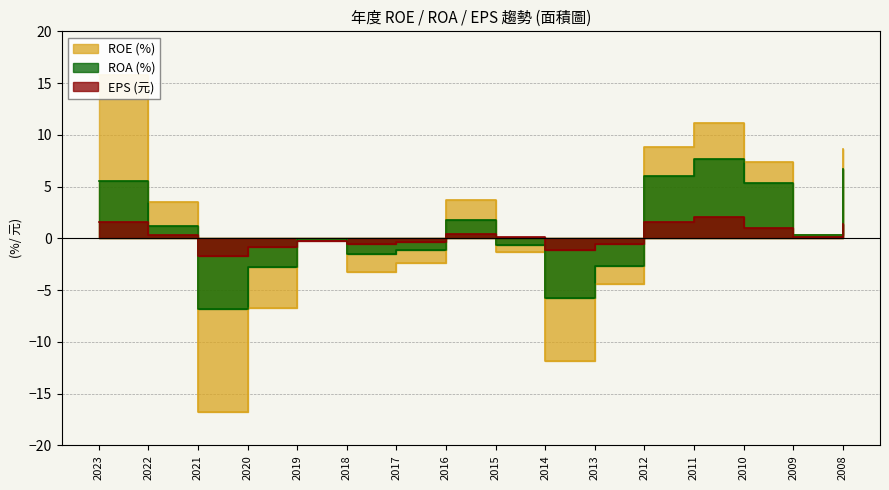

How many data points does each series have?

16